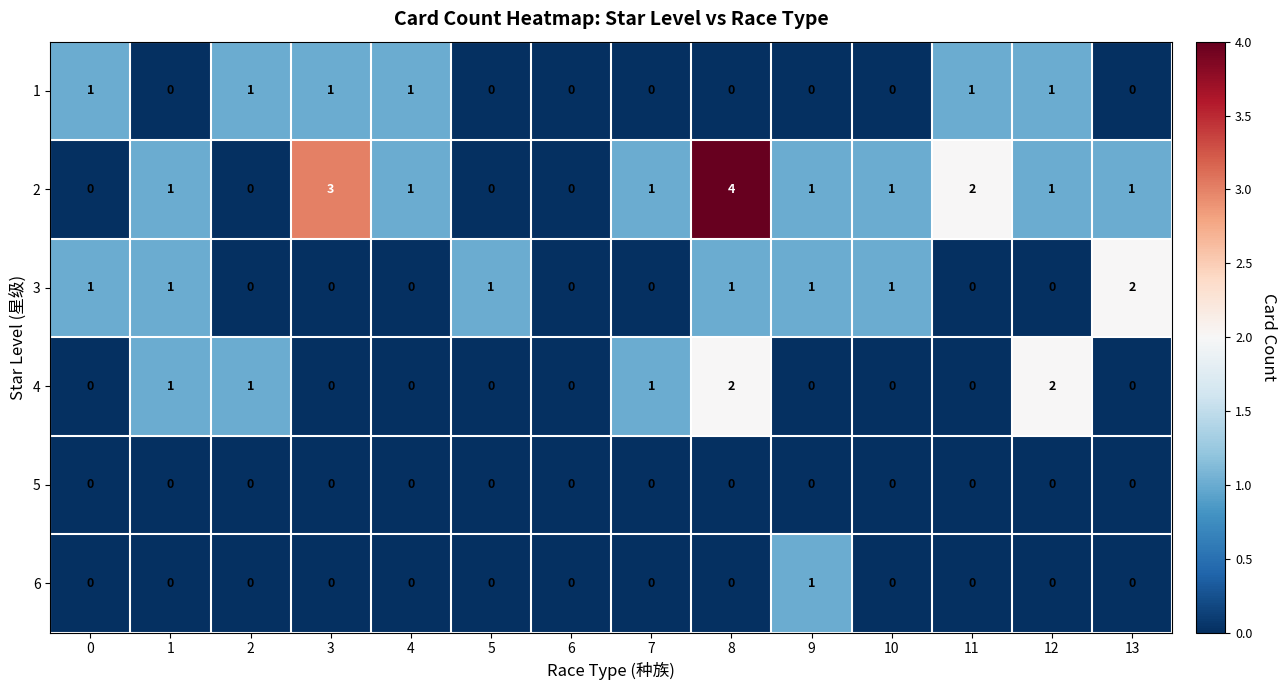

Is it true that 2 equals 5 at 3?

False